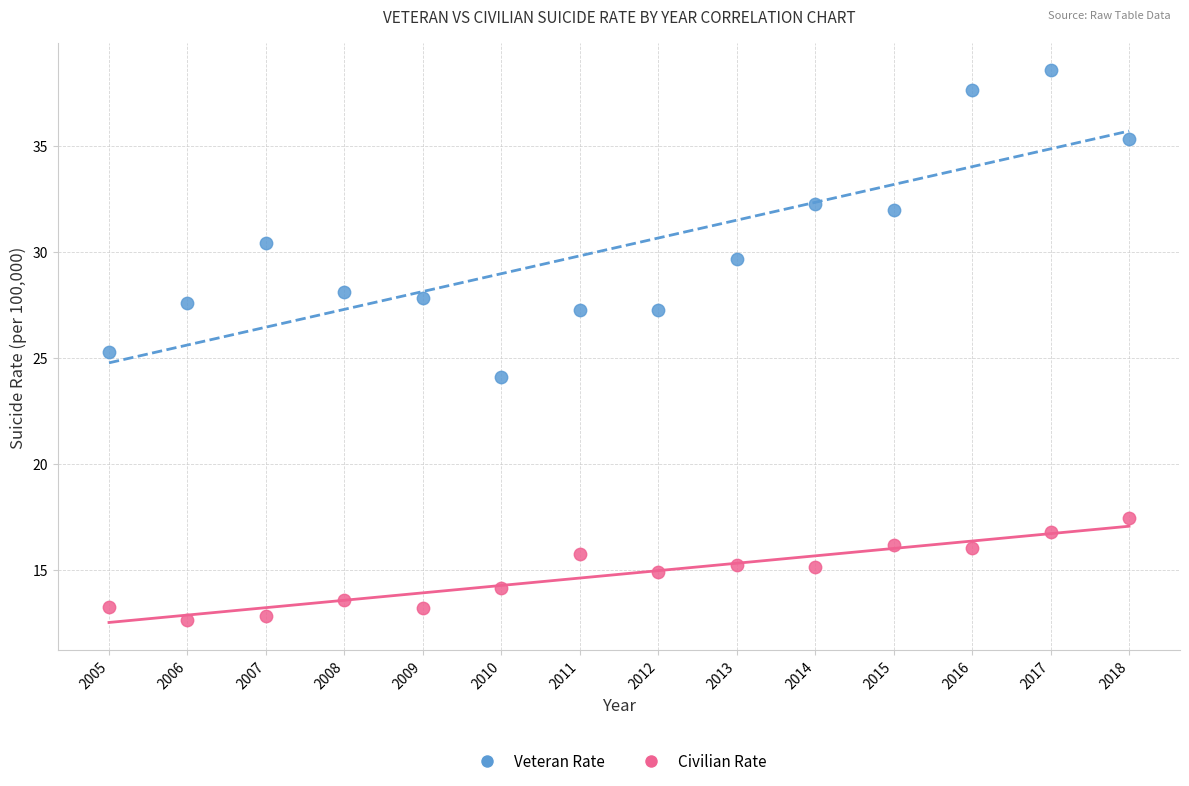

Which series reaches the maximum Y coordinate?

Veteran Rate